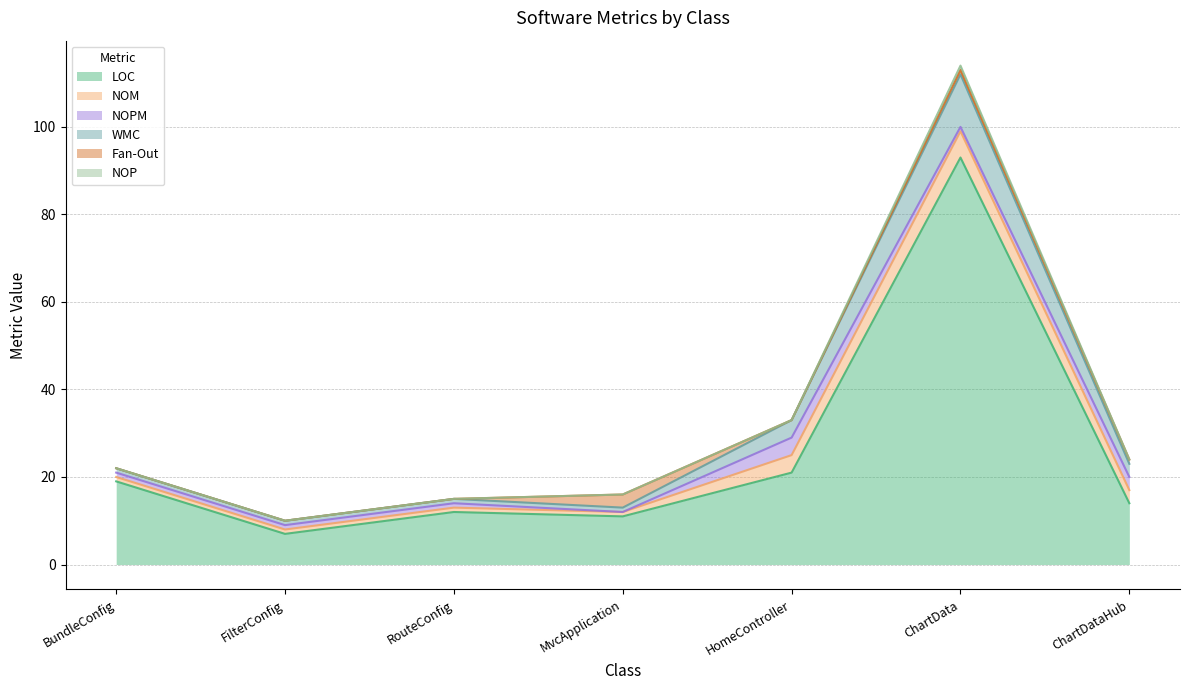

True or false: LOC has a value of 19 at BundleConfig.

True